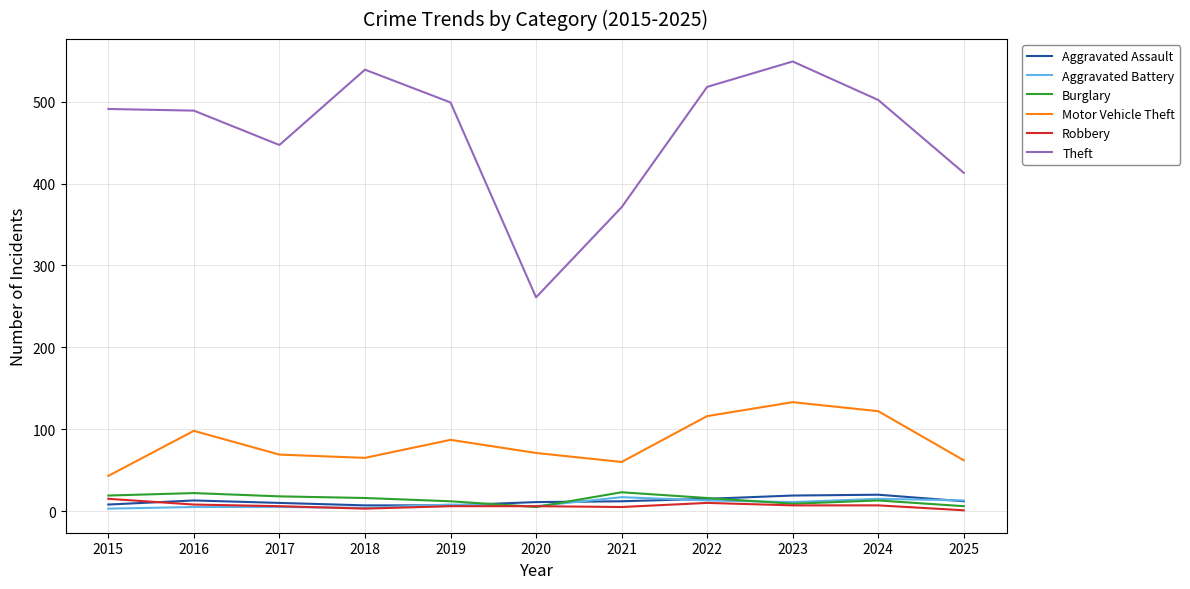

In Aggravated Assault, how many points are higher than both neighbors (excluding endpoints)?

2